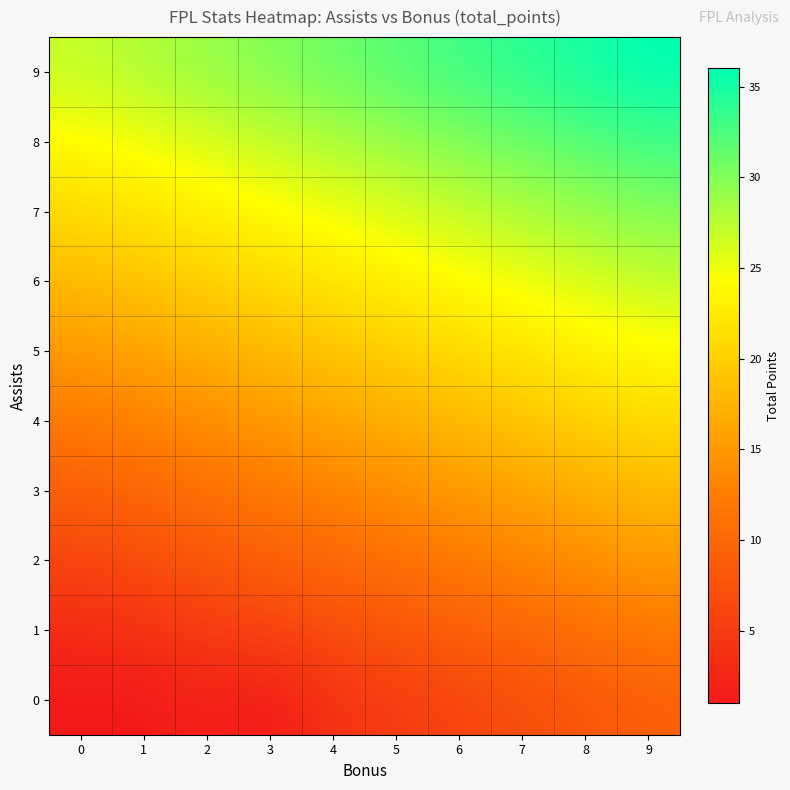

At how many categories does at least one series exceed 10?

10